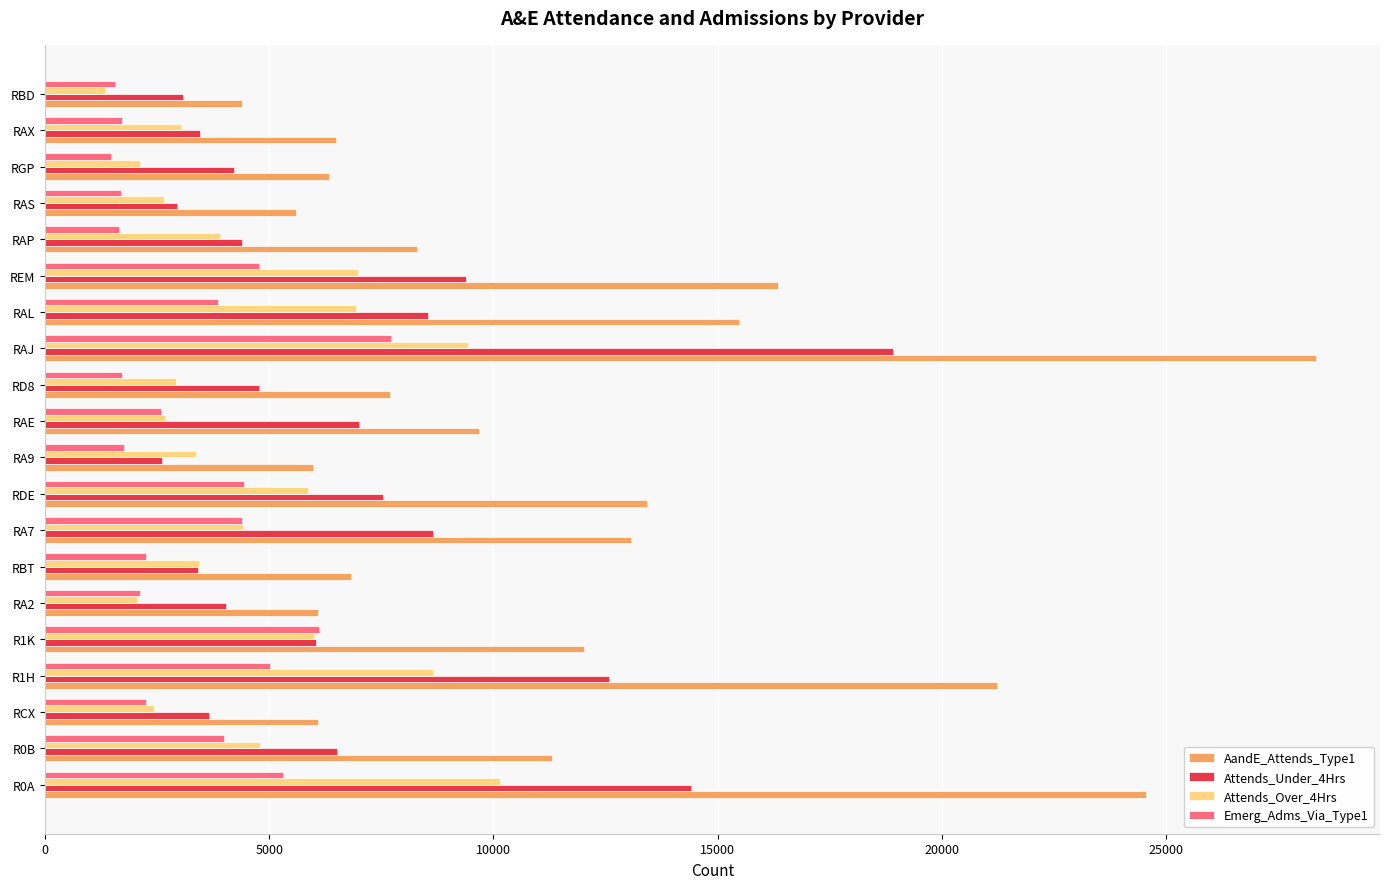

True or false: Attends_Under_4Hrs has a value of 4216 at RGP.

True